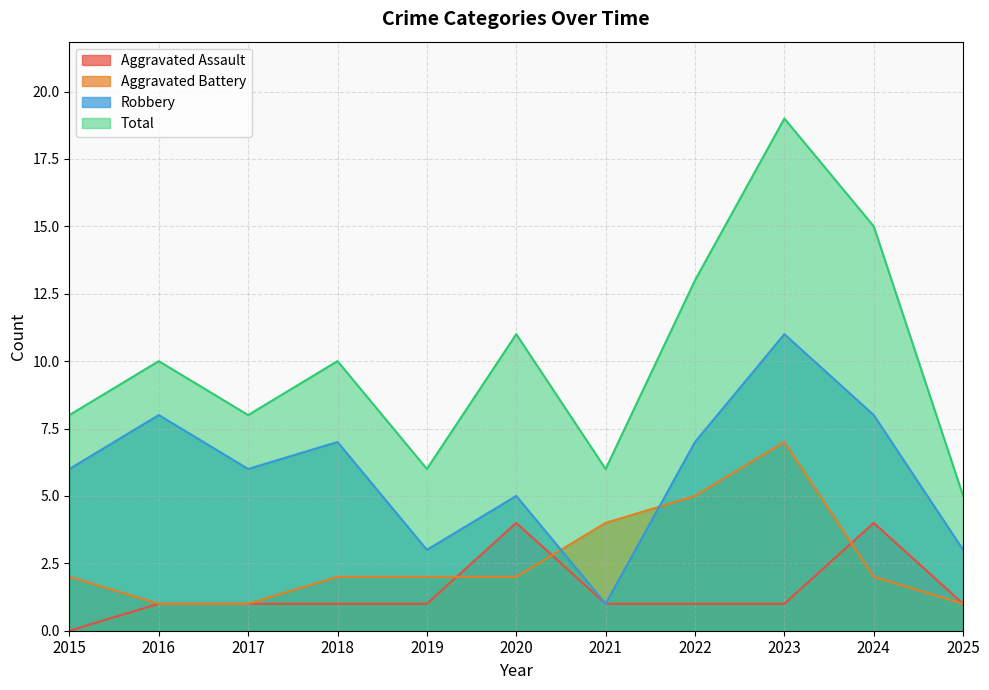

True or false: Aggravated Battery has a value of 3 at 2020.

False